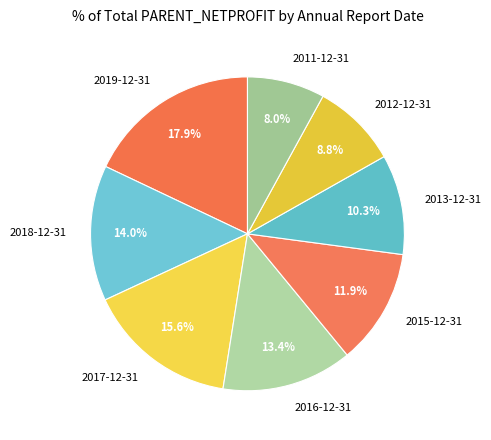

Count the number of slices in the pie.

8